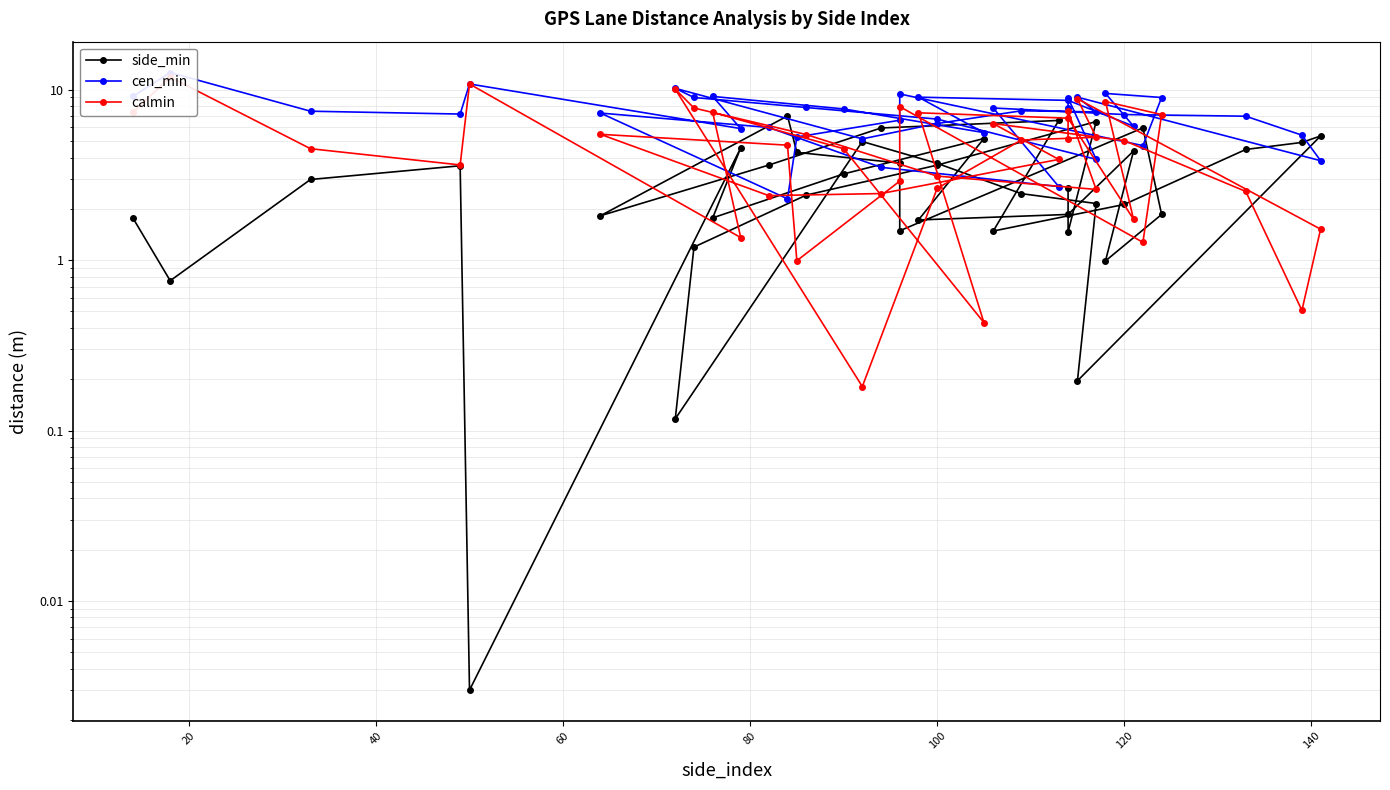

What is the average value of the calmin series?

4.9